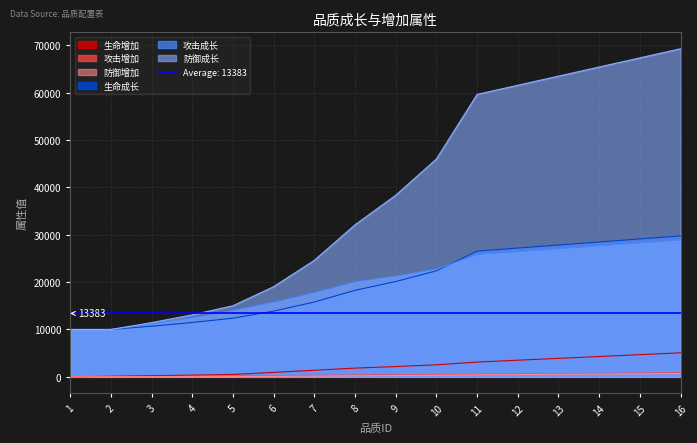

Count the number of categories in the chart.

16